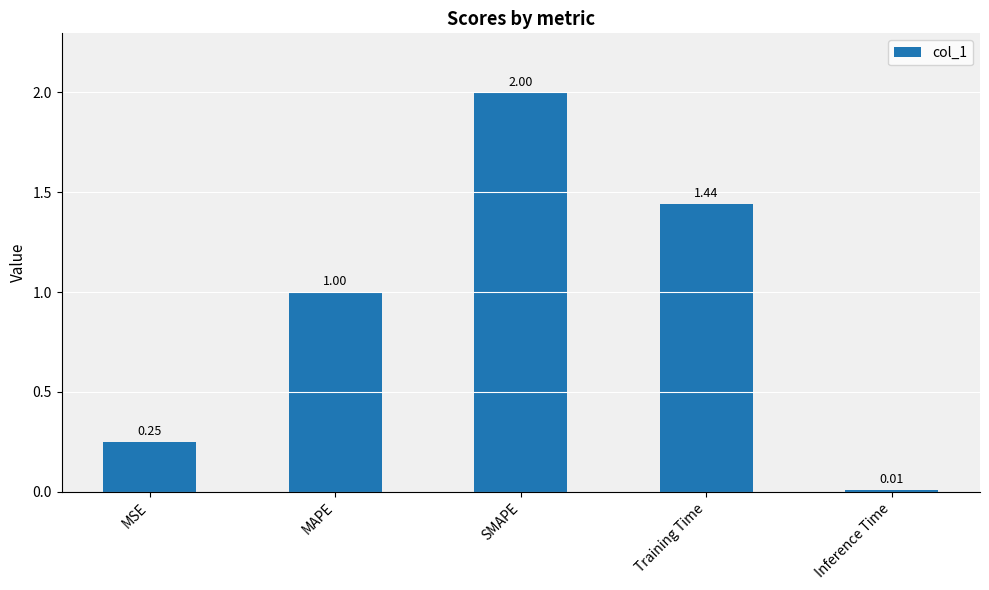

What is the greatest value displayed?

2.0